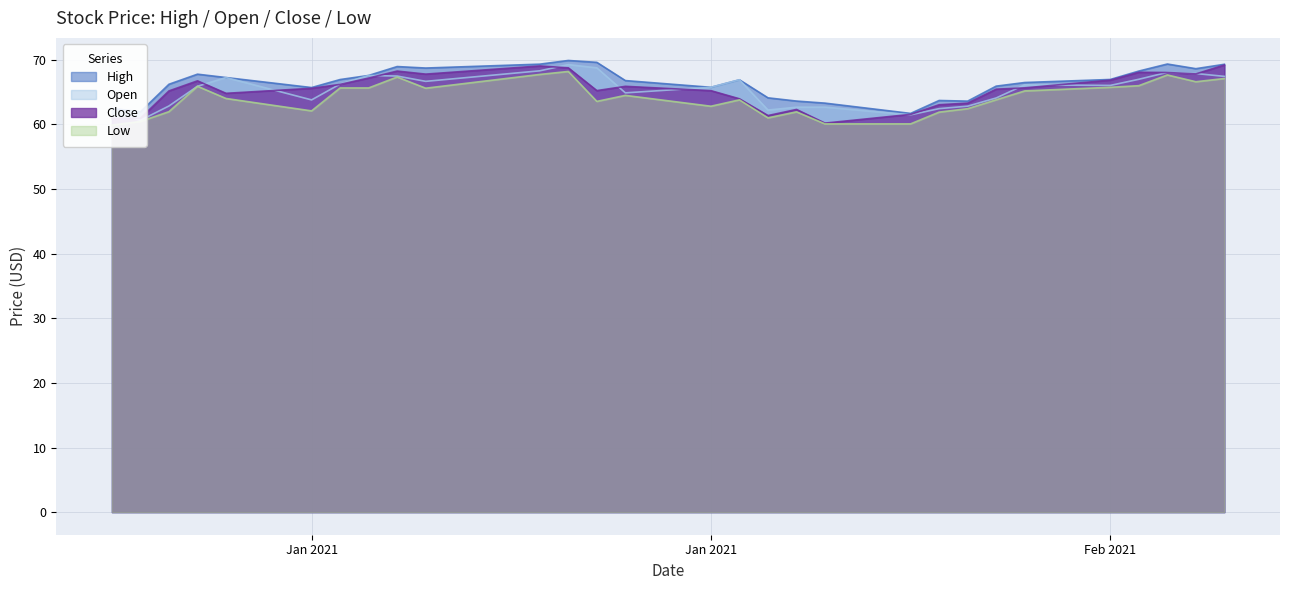

True or false: Low and Close cross at least once.

False